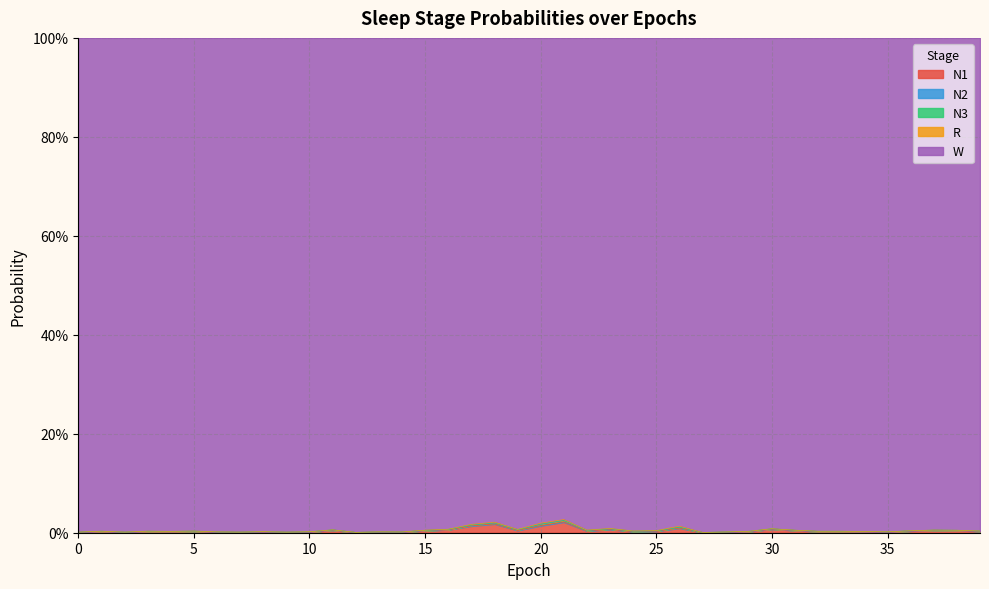

What is the total value across all series at 11?

1.0